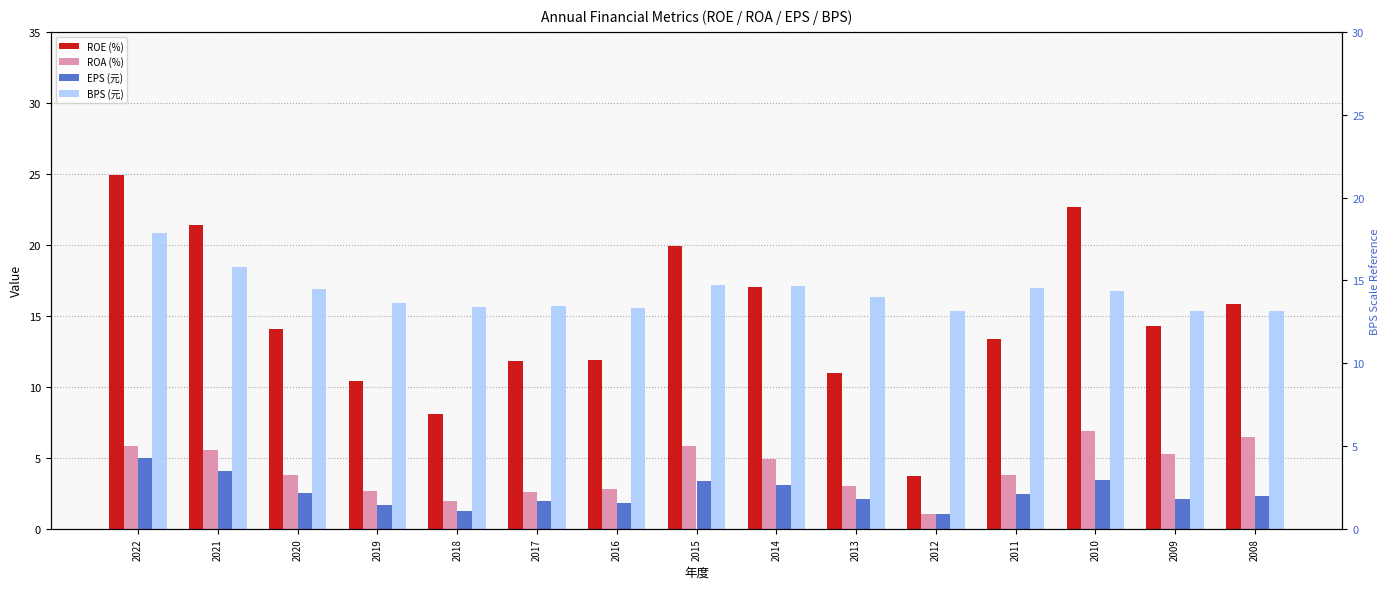

Is it true that ROA (%) equals 8.8 at 2021?

False